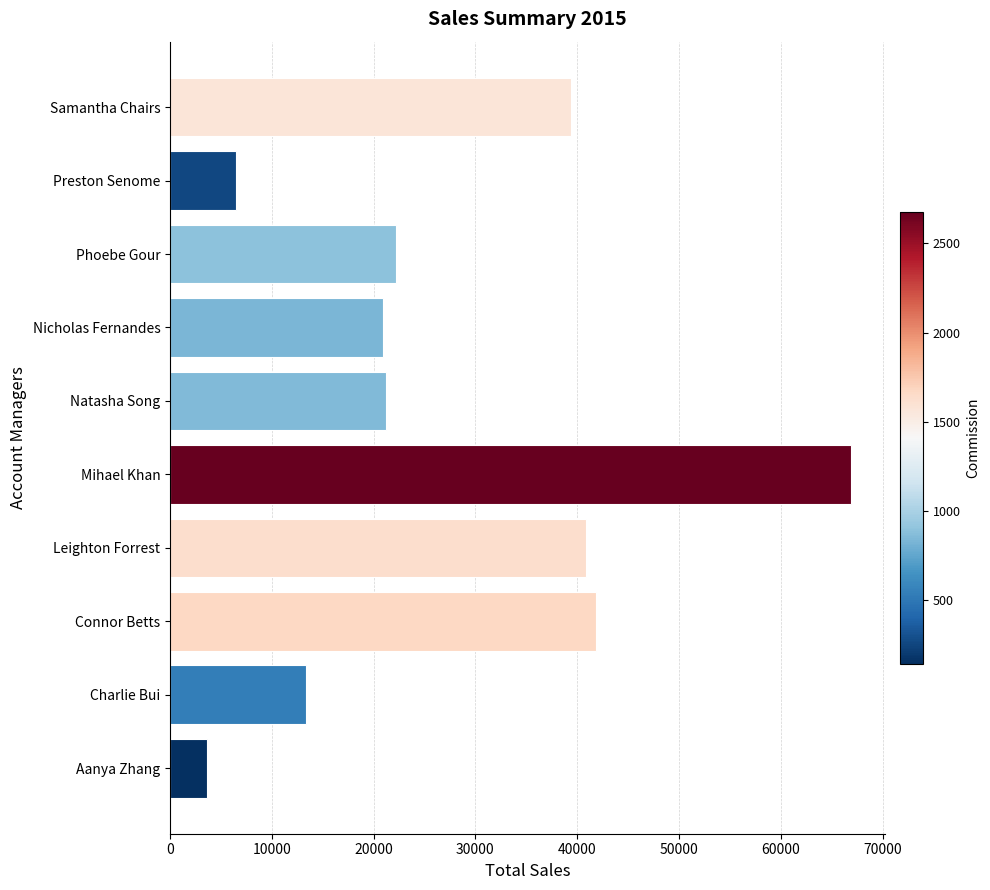

Reading bottom to top, transcribe all the data shown in this chart.

3626.7	13366.2	41877.8	40848.9	66900.4	21231.9	20874.8	22189.0	6498.4	39422.5